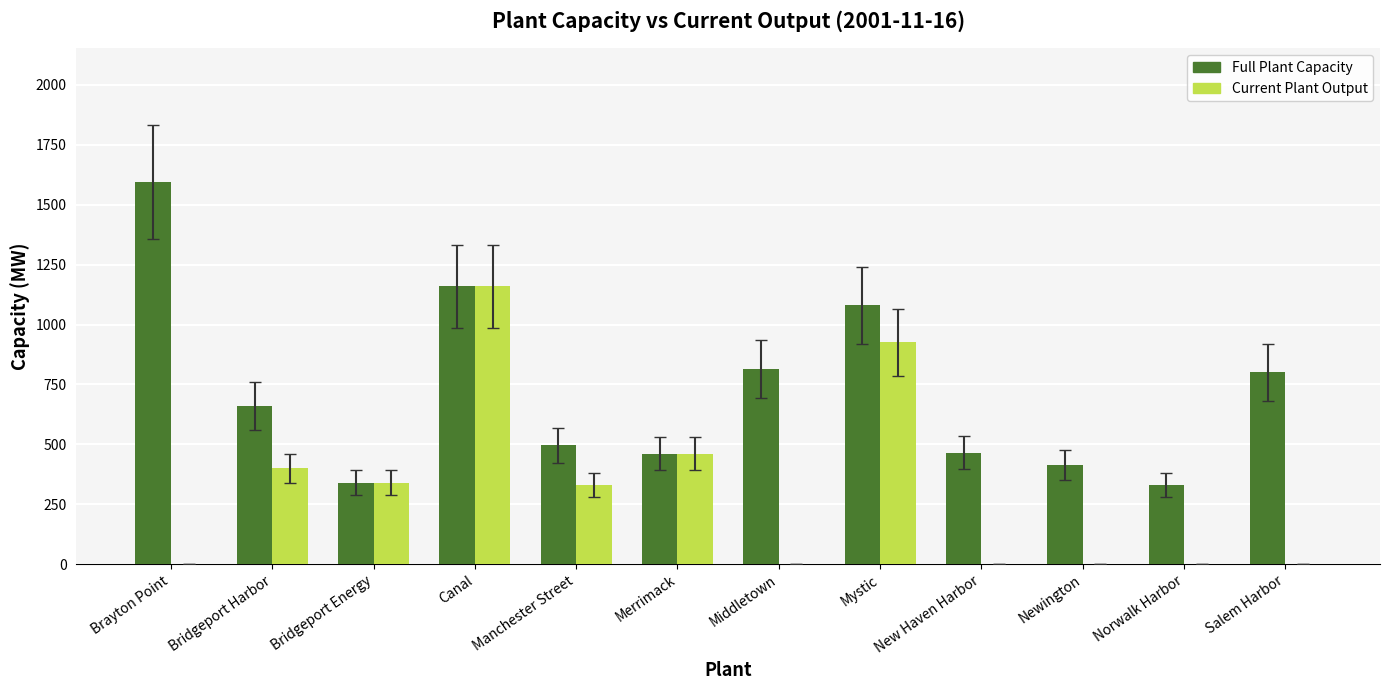

Which series changed the most between Brayton Point and Bridgeport Energy?

Full Plant Capacity